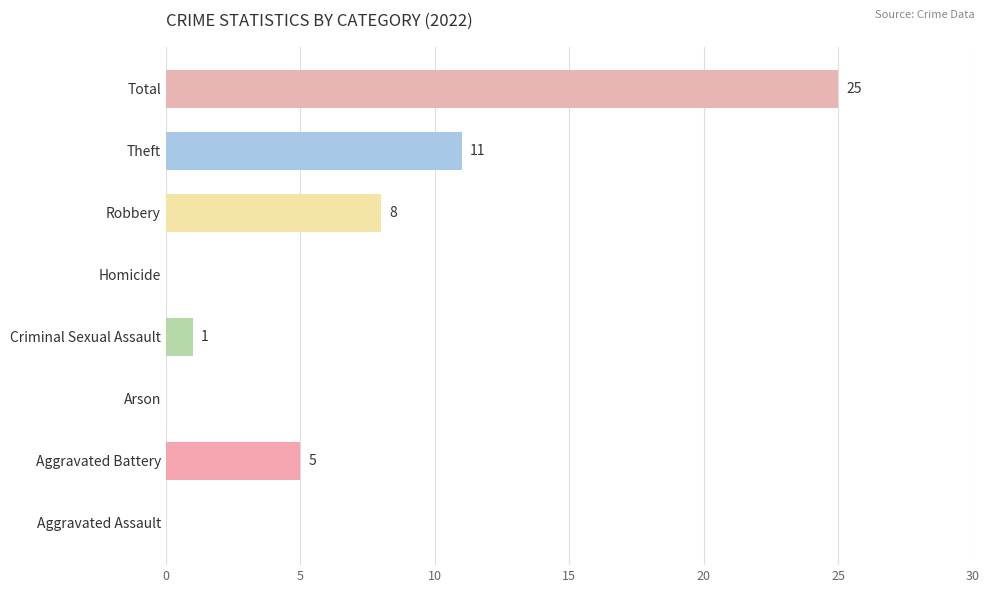

The chart shows a value of 25 at Total. True or false?

True